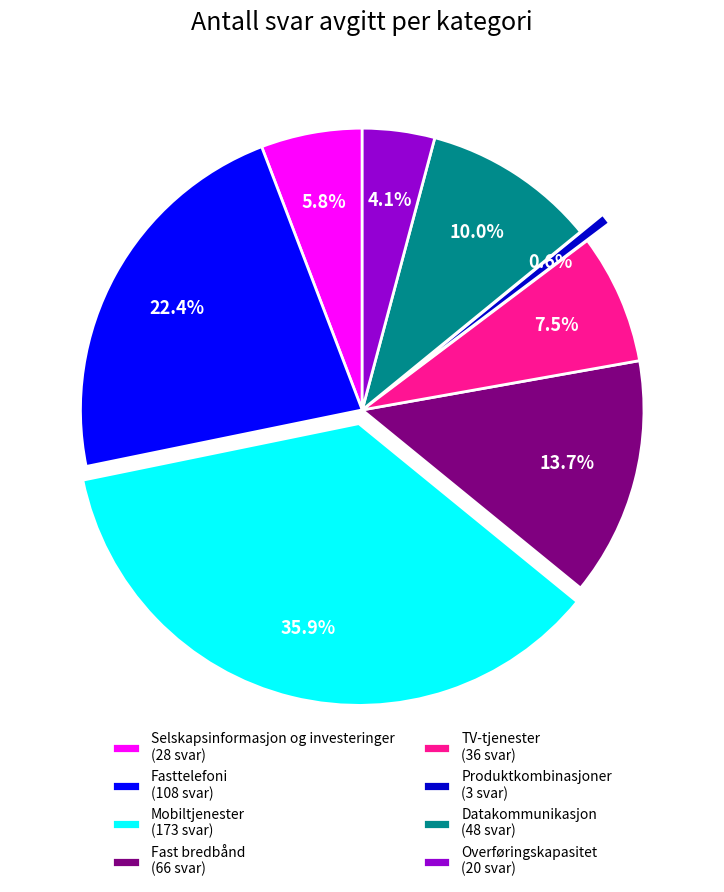

What is the ratio of the value at Fasttelefoni to the value at Produktkombinasjoner?

36.0